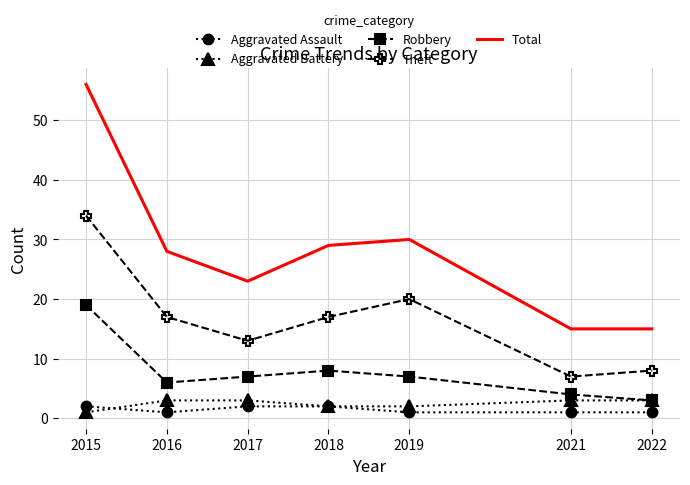

At which category is the sum across all series the highest?

2015